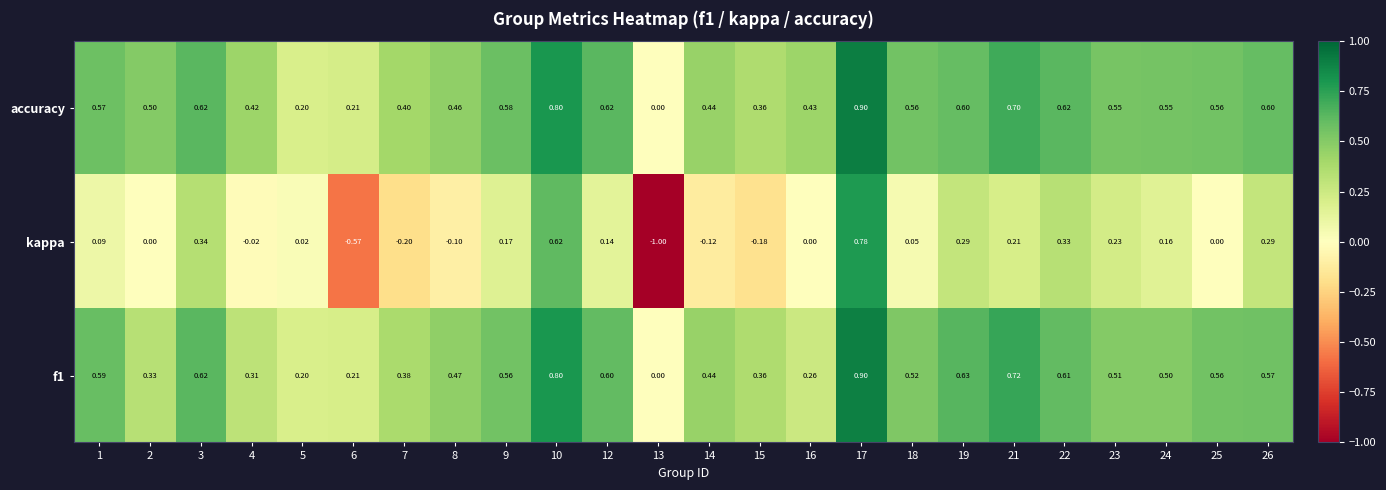

What is the difference between the highest and lowest values at 24?

0.4